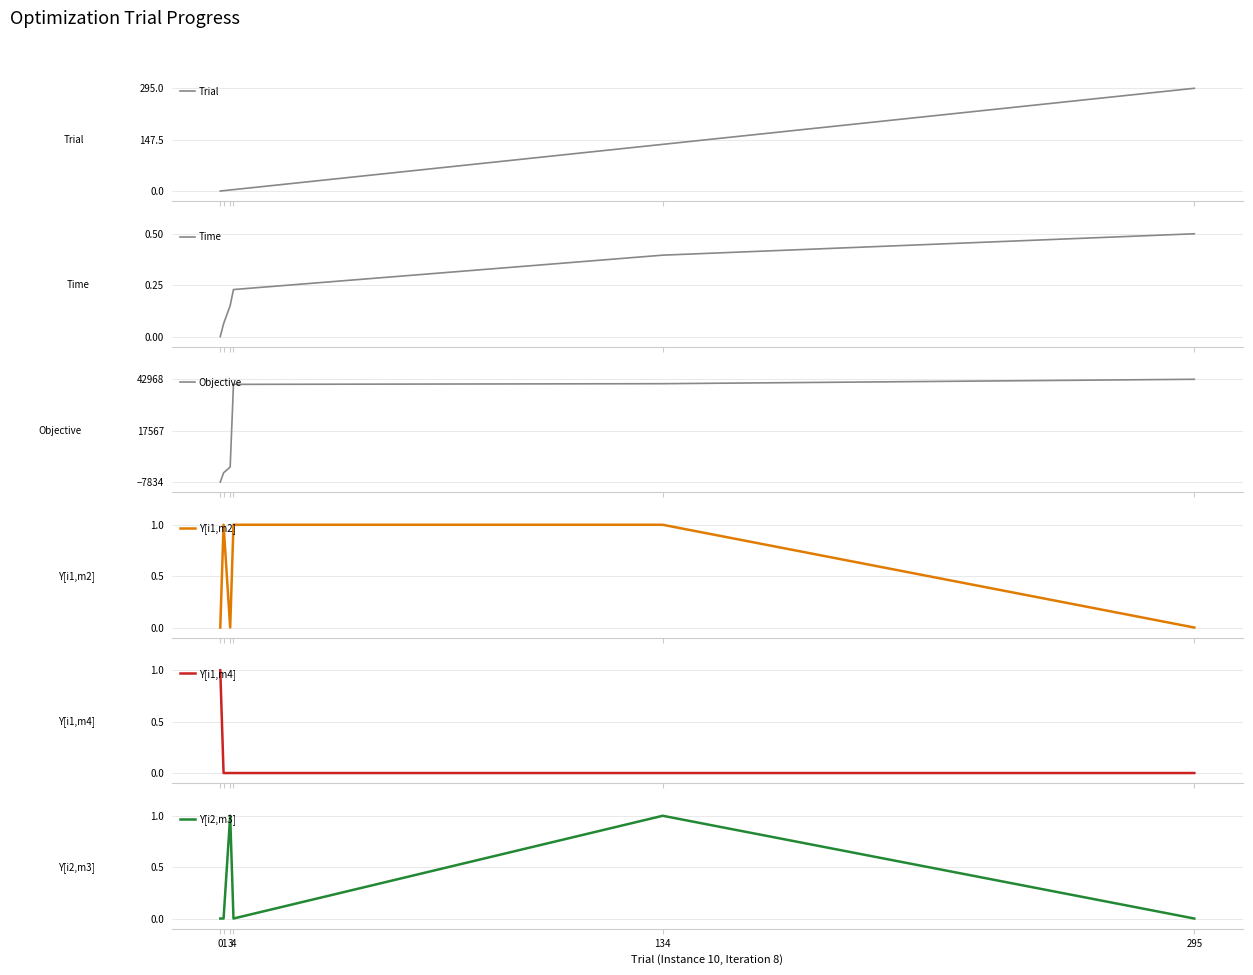

What is the greatest value displayed?

42968.5